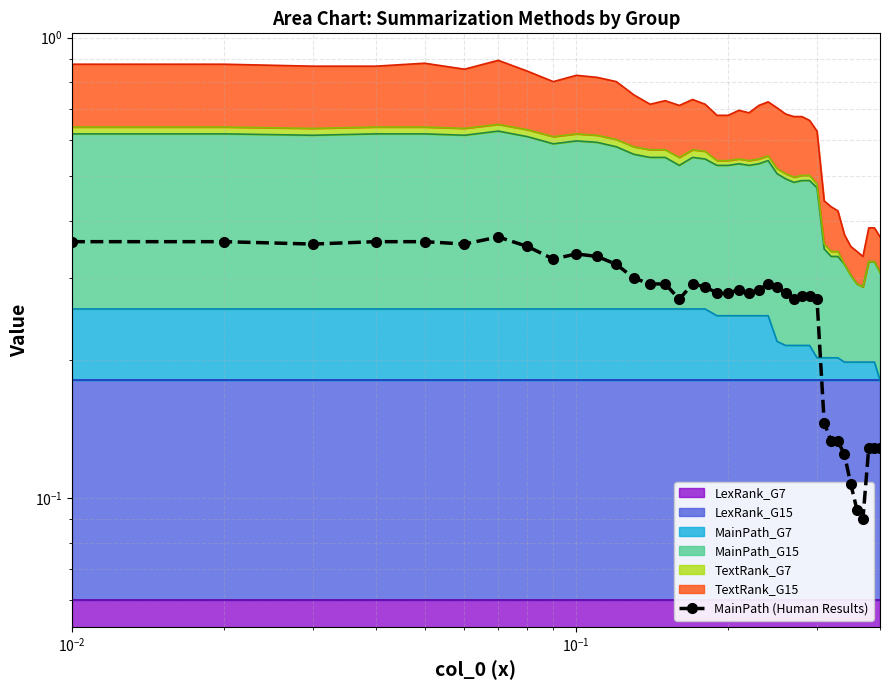

The value at $\mathdefault{10^{-1}}$ is 0.2. True or false?

False